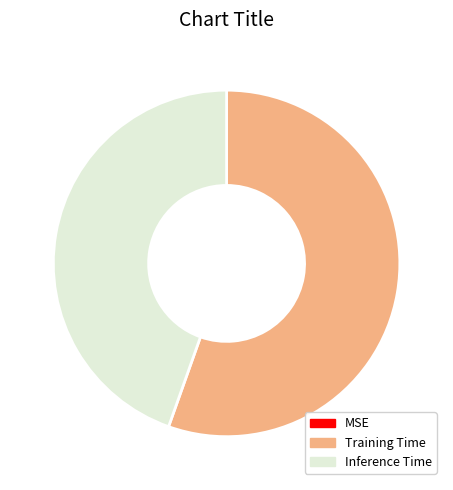

Between Training Time and Inference Time, which is larger?

Training Time